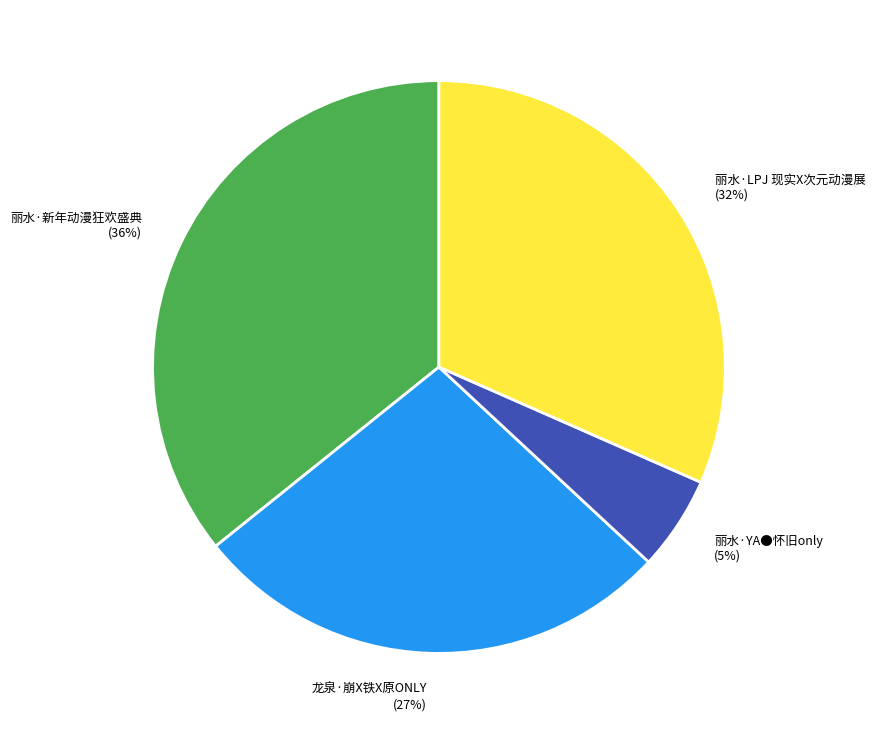

Which category has the biggest portion of the pie?

丽水·新年动漫狂欢盛典